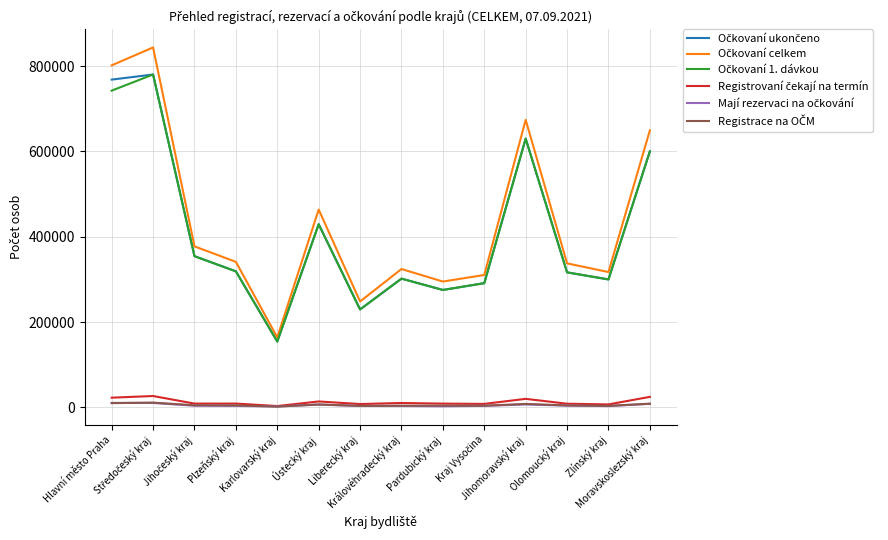

What is the maximum value shown in the chart?

843810